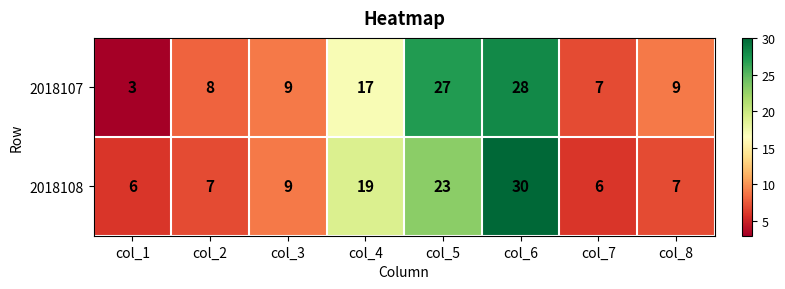

Between col_1 and col_4, which series saw the biggest shift?

2018107